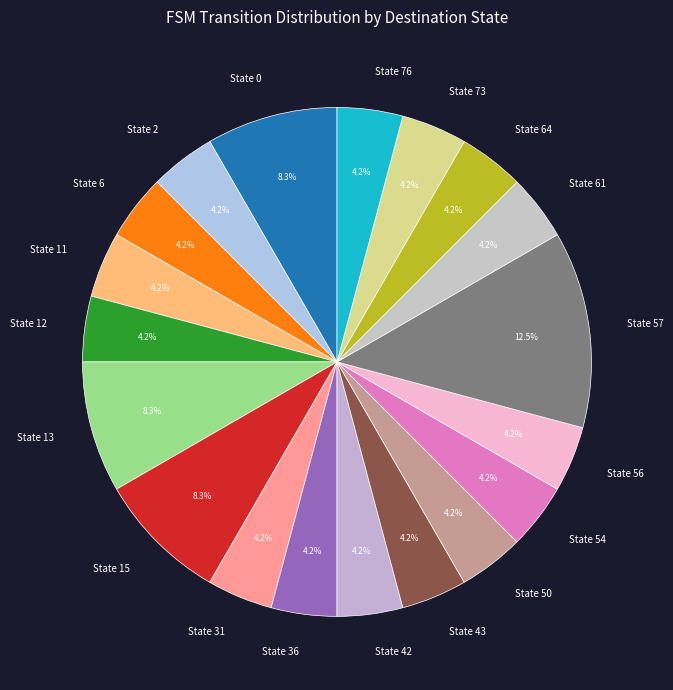

Does any single category account for the majority?

No